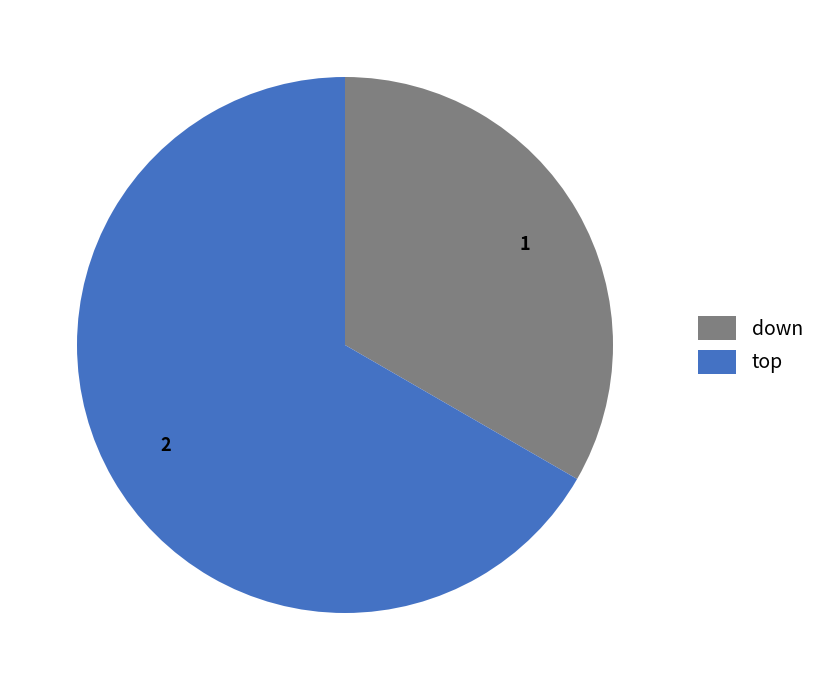

Is there a majority slice in this chart?

Yes